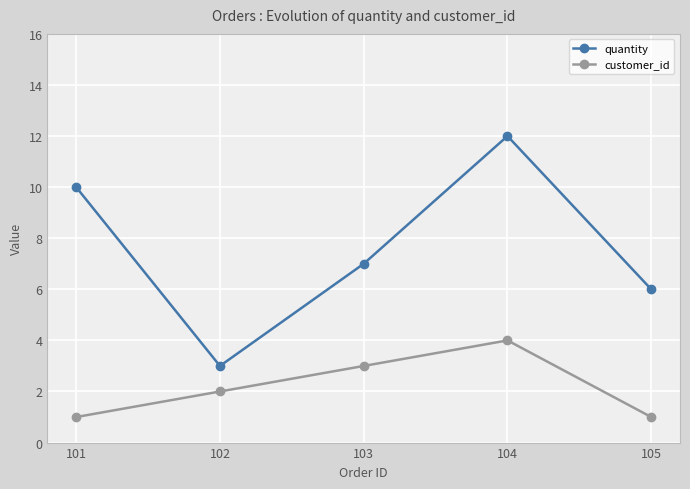

Reading right to left, transcribe all the data shown in this chart.

quantity: 105=6	104=12	103=7	102=3	101=10
customer_id: 105=1	104=4	103=3	102=2	101=1